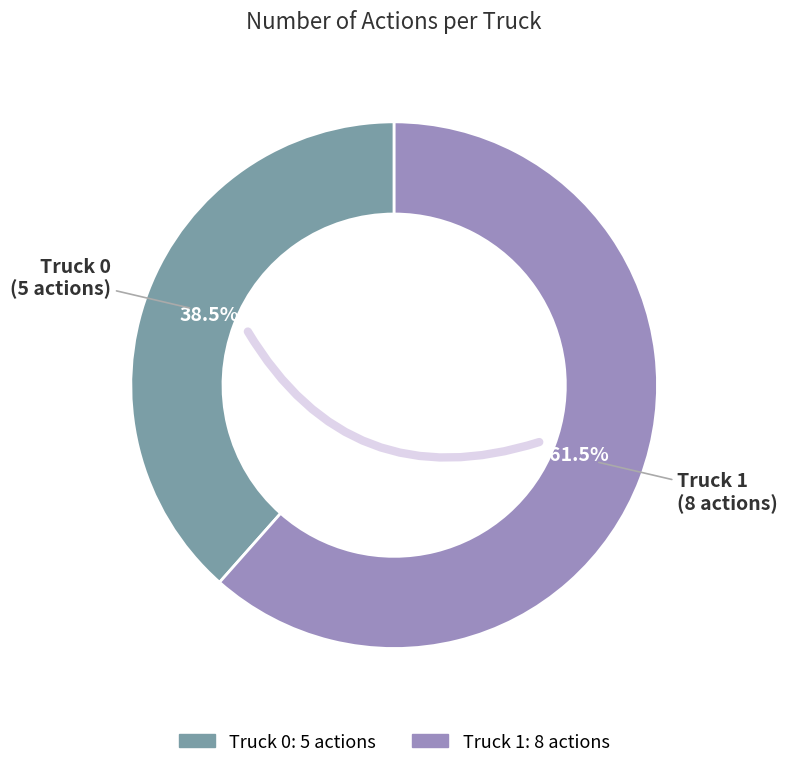

To the nearest percent, what portion does Truck 0 represent?

38%